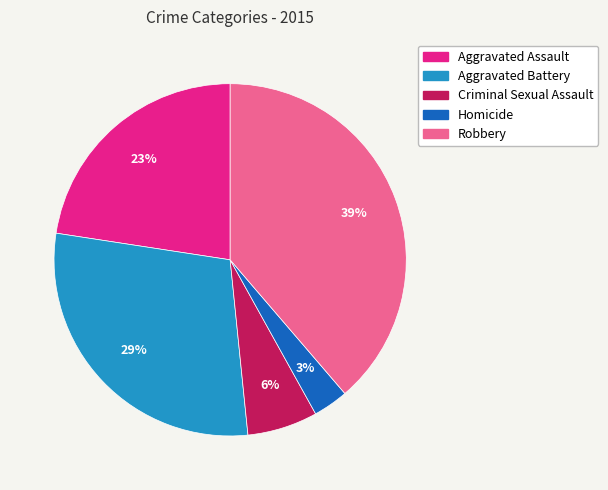

To the nearest percent, what is the average slice percentage?

20%